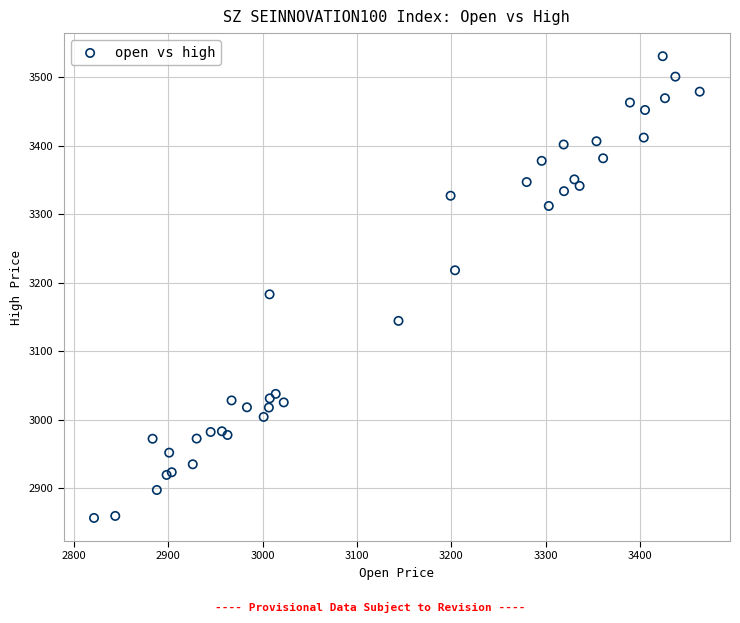

What Y value in the scatter plot is closest to 3193?

3182.9